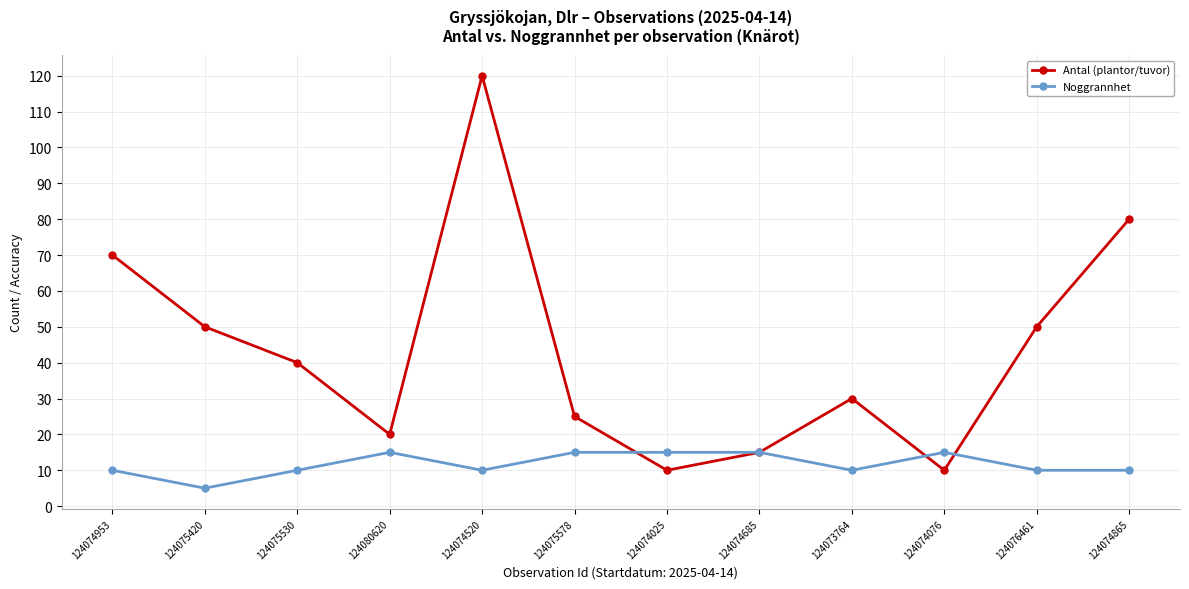

How many series are shown in this chart?

2